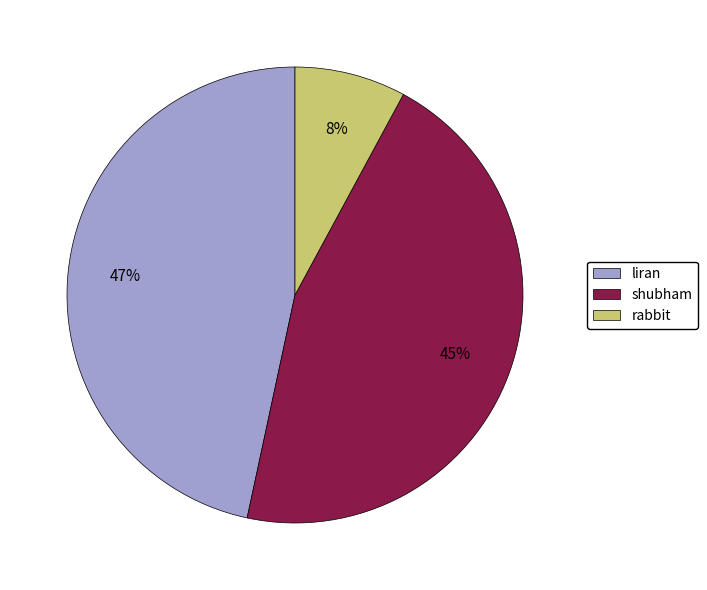

Combined, do shubham and rabbit account for over 50%?

Yes